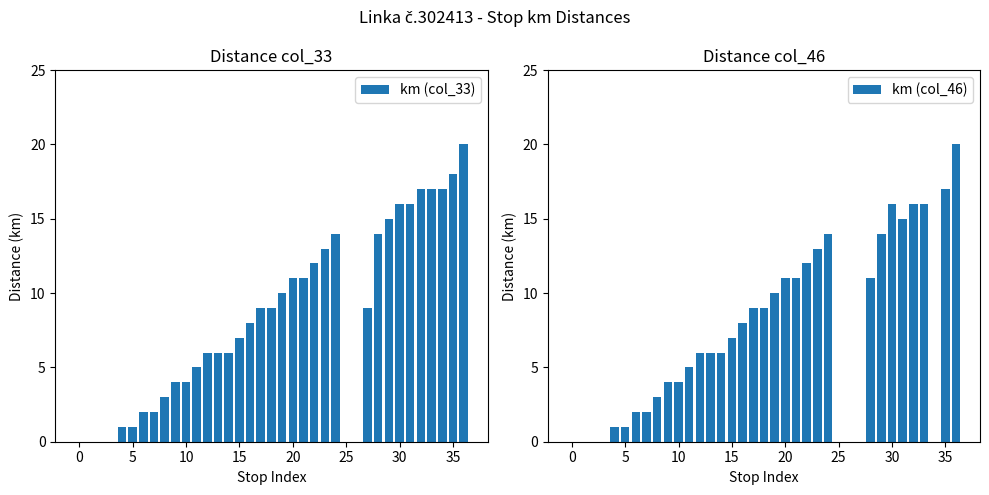

How many bars are there in total?

74